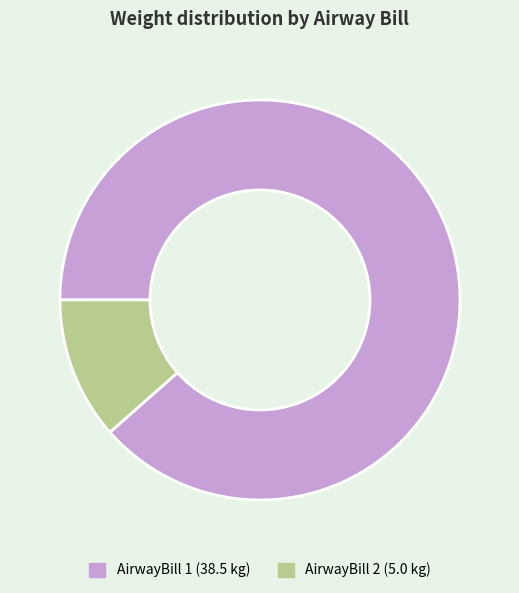

How many segments does this pie chart have?

2